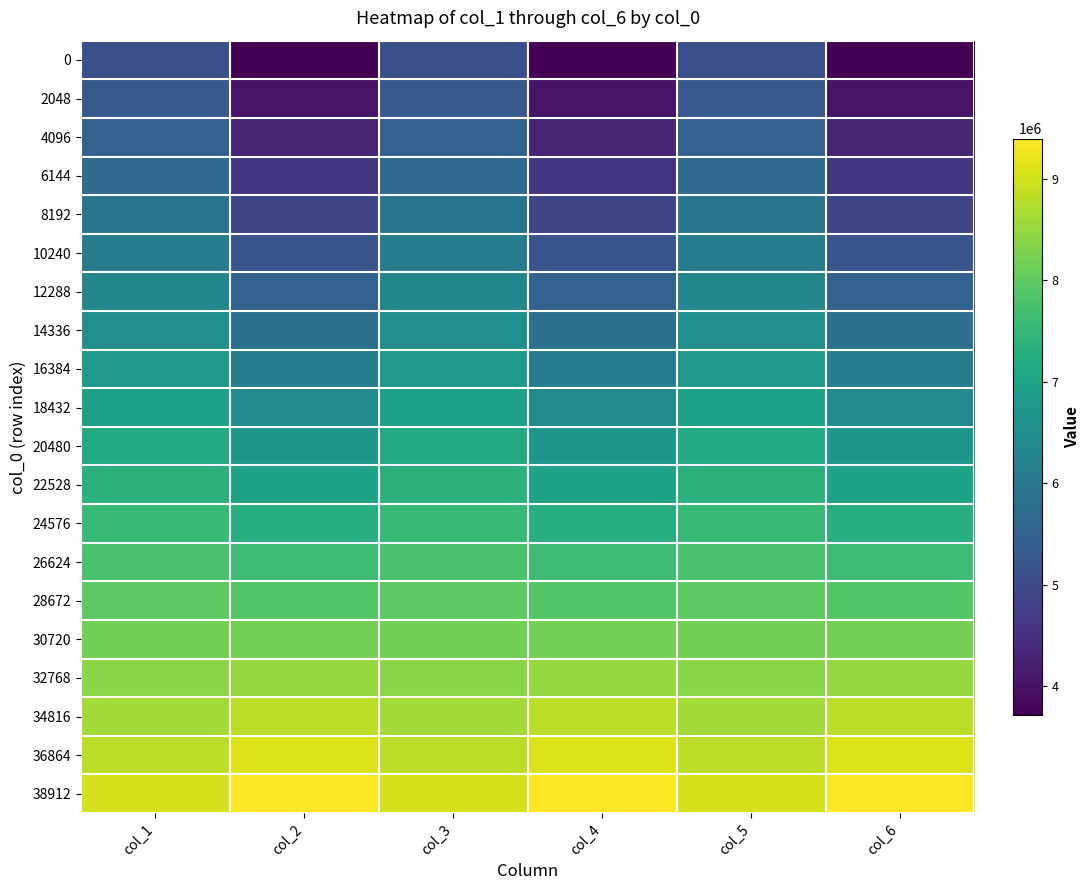

At which category does the chart reach its peak across all series?

col_2